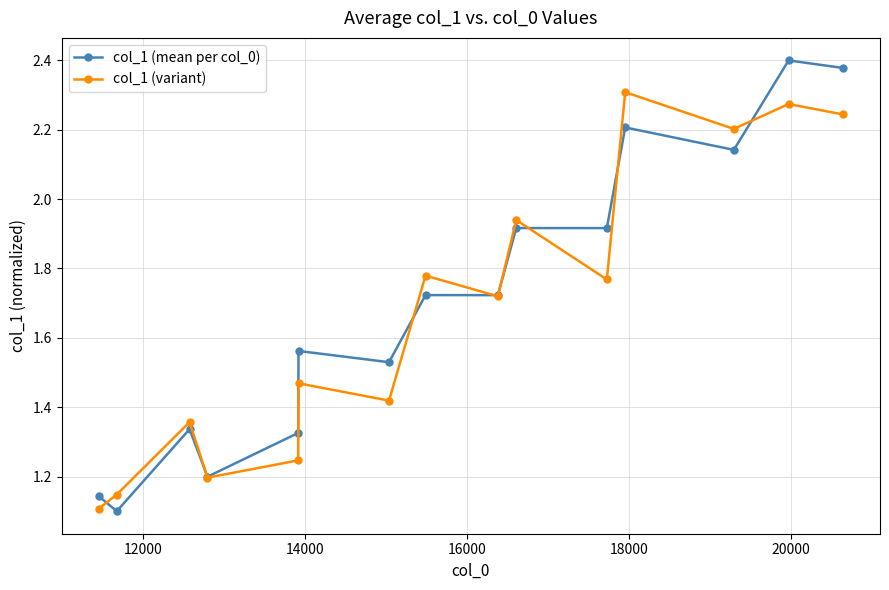

Rank the series by their maximum value, from lowest to highest.

col_1 (variant), col_1 (mean per col_0)